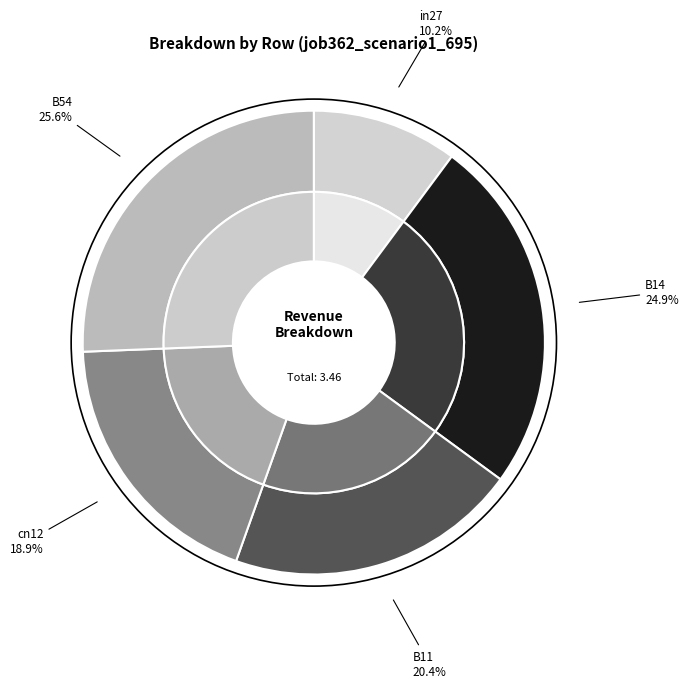

How many segments does this pie chart have?

5